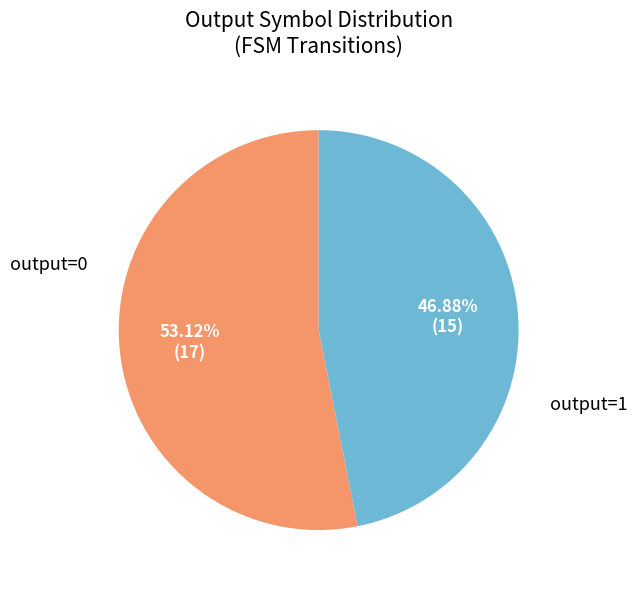

Is there a majority slice in this chart?

Yes